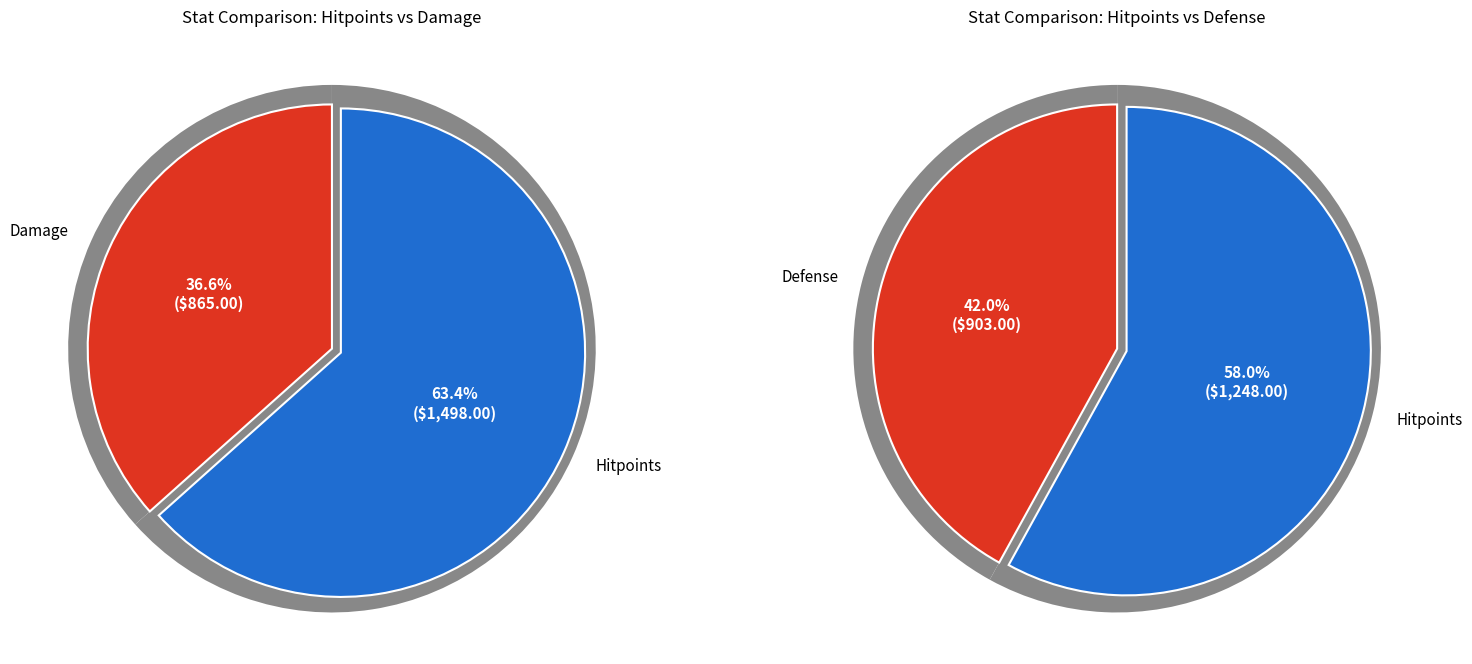

What is the largest slice in the pie chart?

Hitpoints